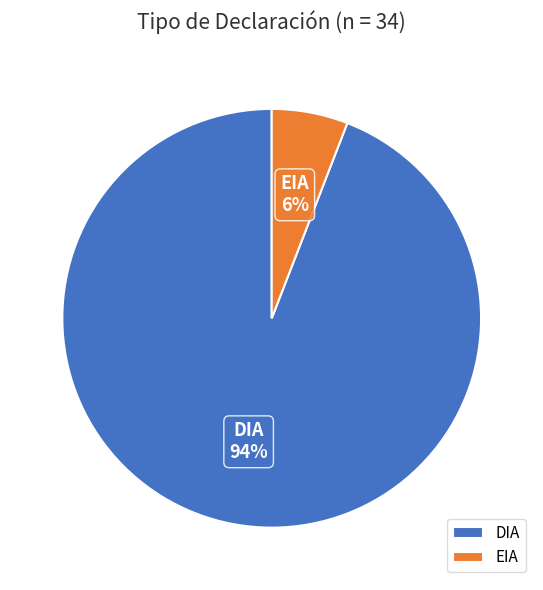

The EIA slice represents 6% of the pie. True or false?

True